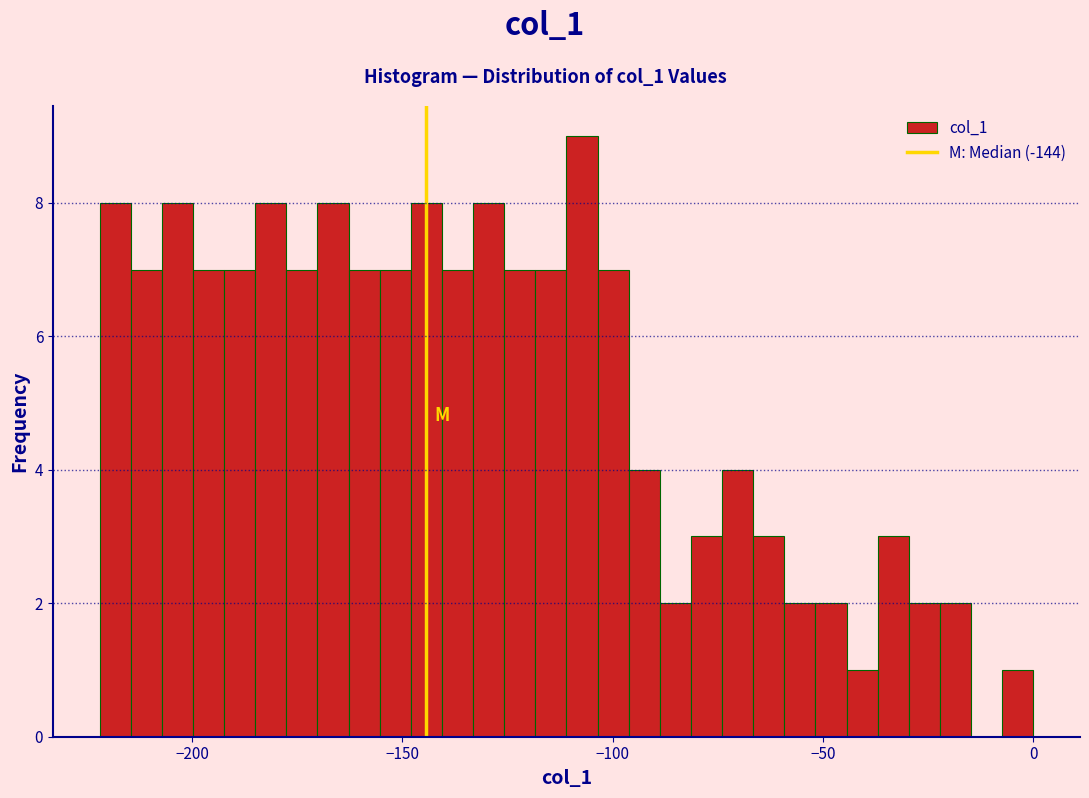

Read against the x-axis, roughly where is the centre of the tallest bar?

-105